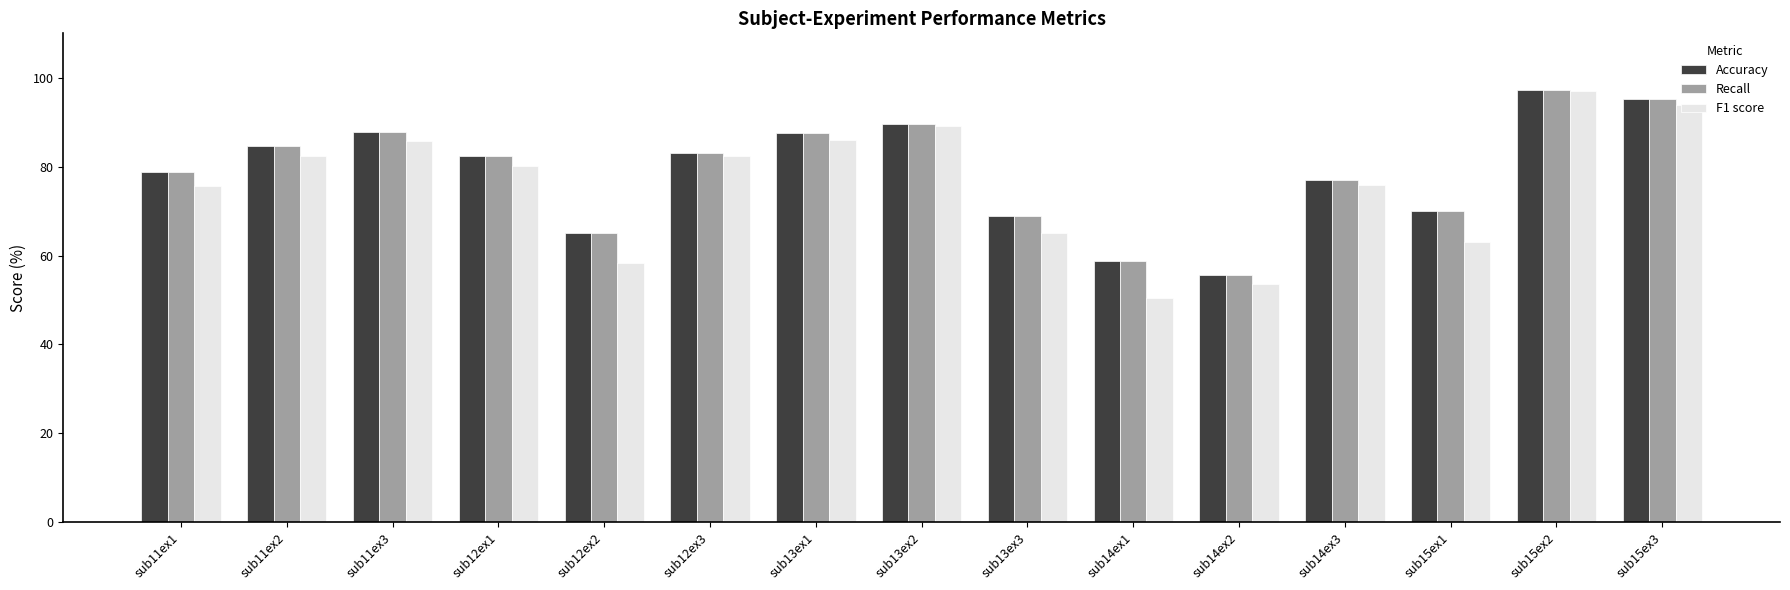

What is the minimum value shown in the chart?

50.4